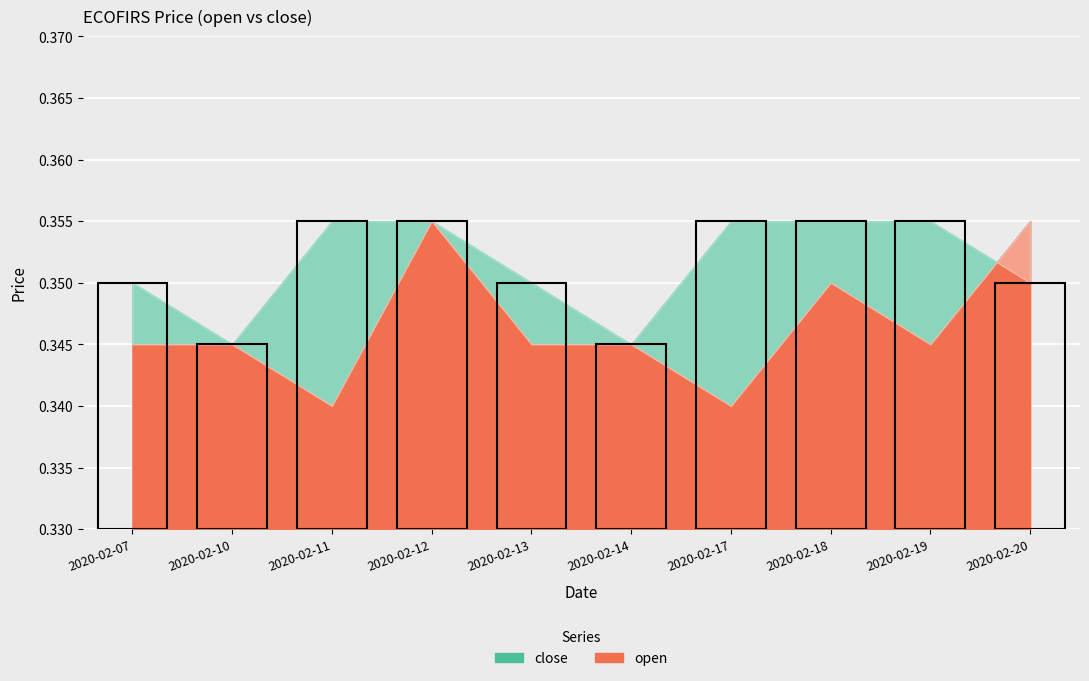

The close series shows 0.3 at 2020-02-07. True or false?

True